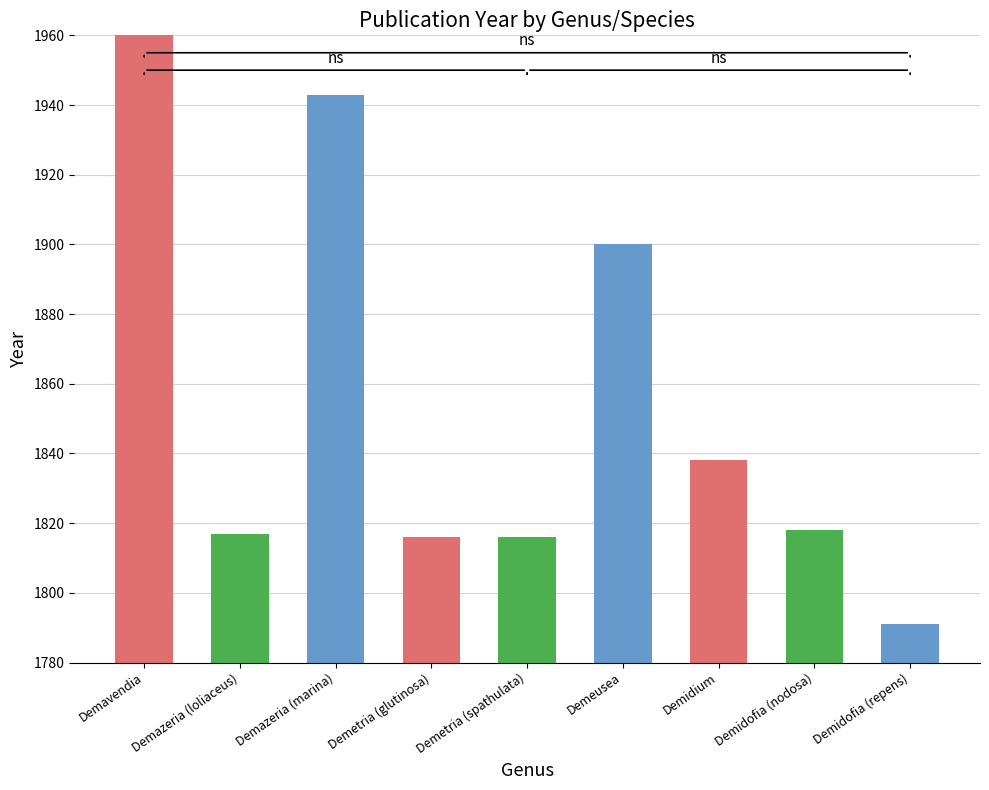

How many series are shown in this chart?

1